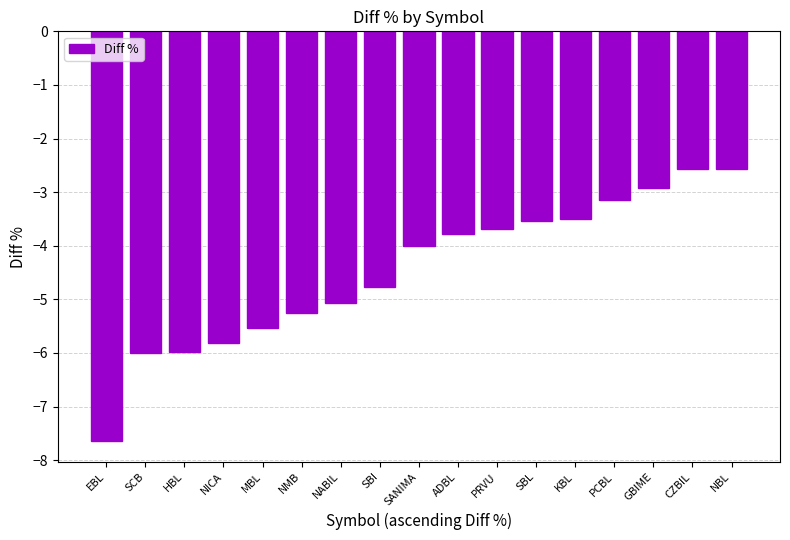

The value at SBL is -3.5. True or false?

True